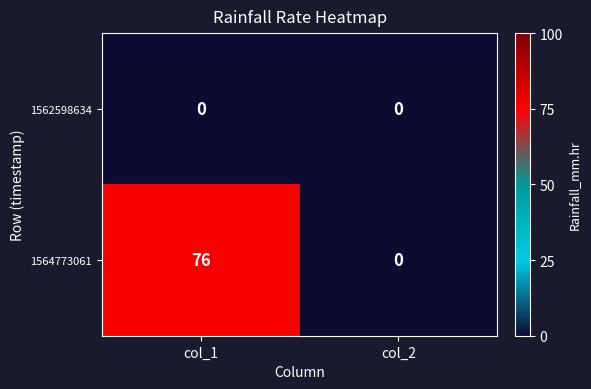

Which category has the highest value across all series?

col_1